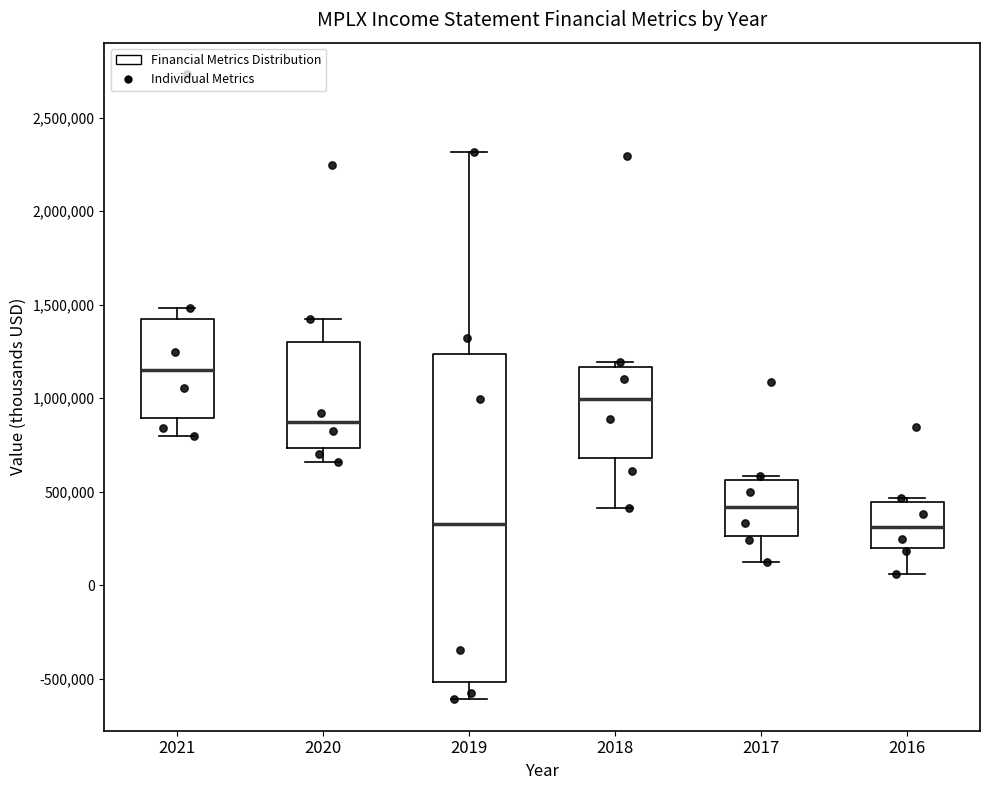

Where is the lower edge of the box at x = 2018 on the y-axis? The values are not printed on the chart, so give them approximately, as read against the axis.

700000